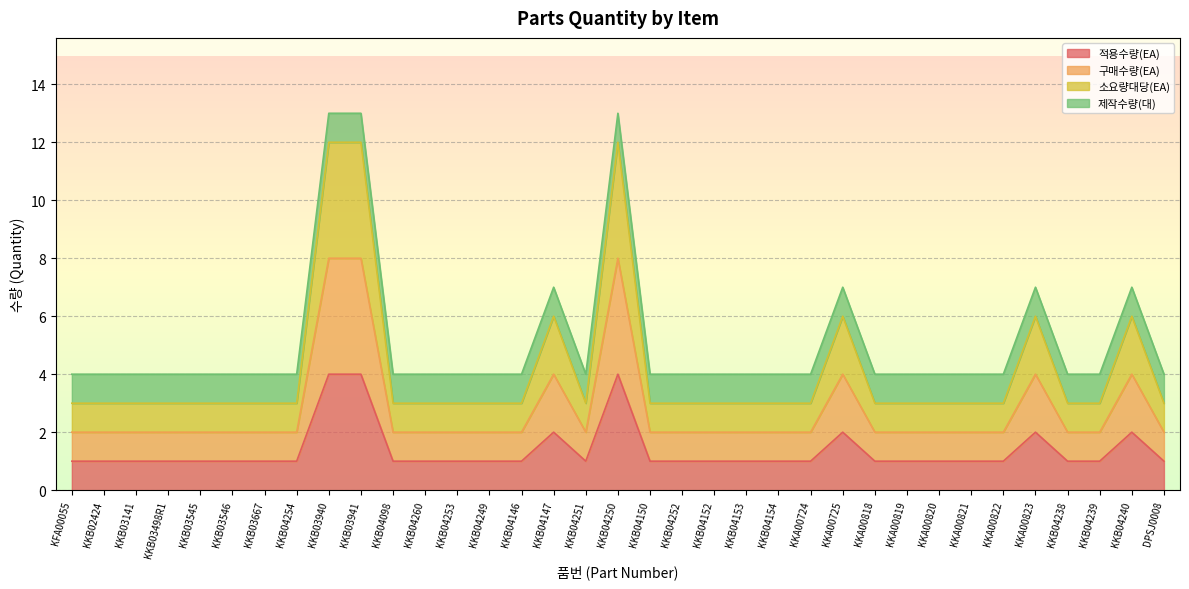

True or false: 적용수량(EA) and 구매수량(EA) cross at least once.

False